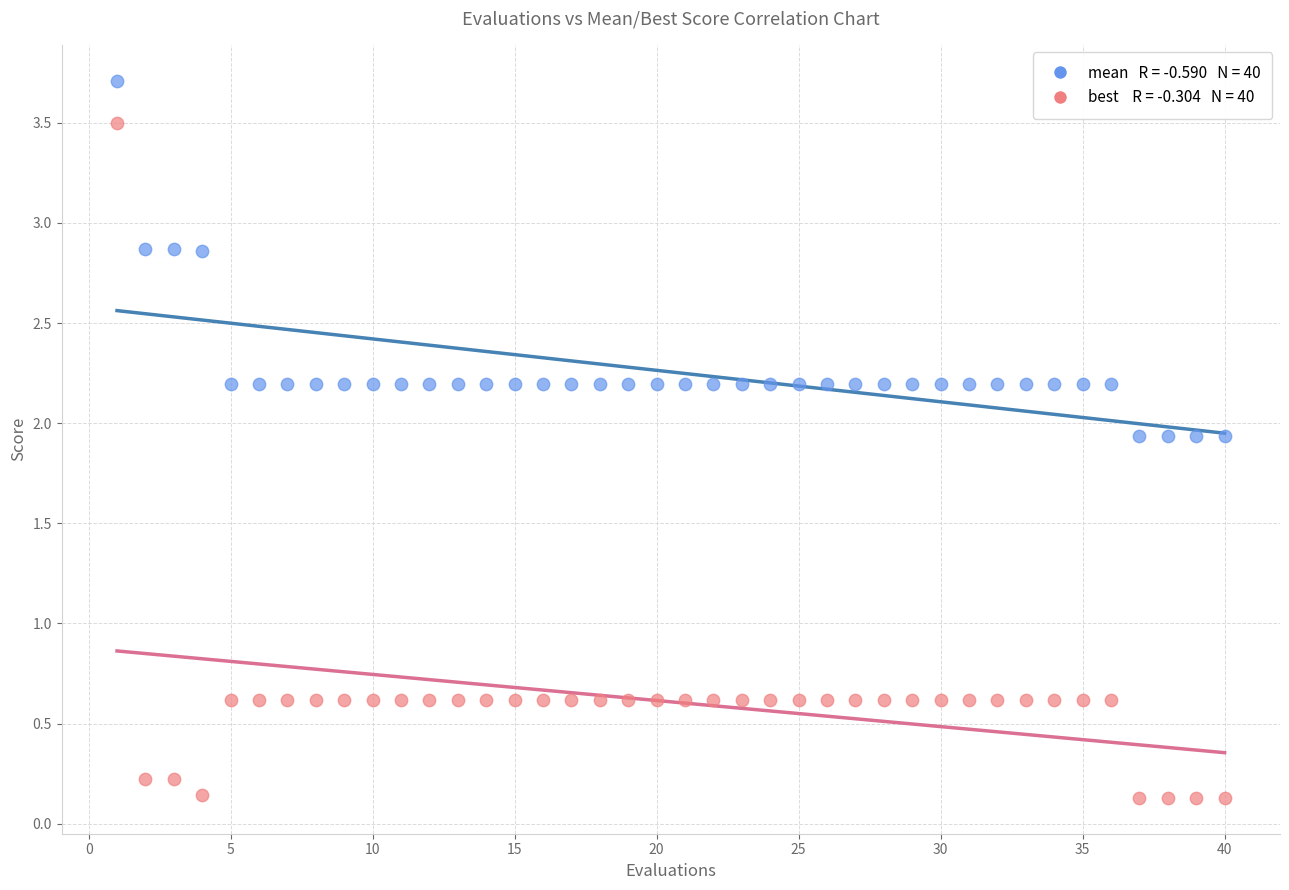

Across all data points, what is the range of Y values (max minus min)?

3.6